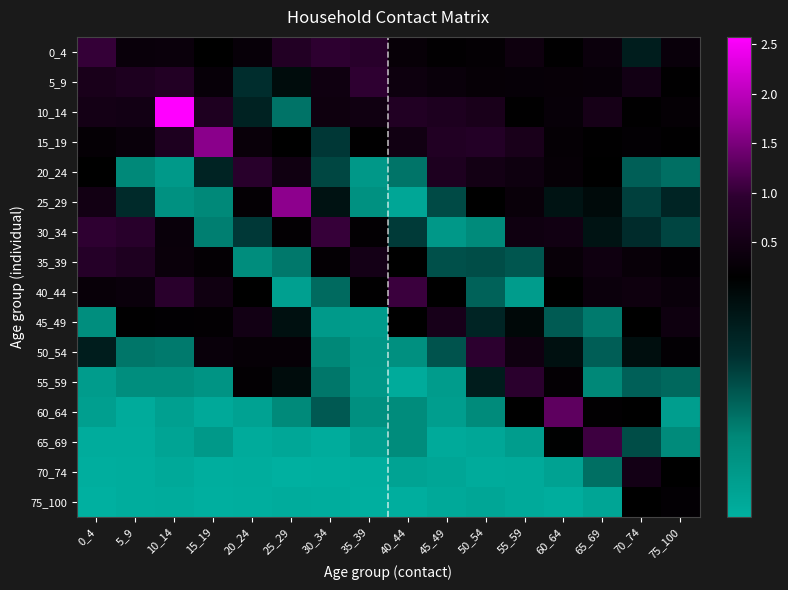

Rank the series at 20_24 from highest to lowest value.

20_24, 45_49, 15_19, 0_4, 50_54, 25_29, 55_59, 40_44, 10_14, 5_9, 30_34, 35_39, 60_64, 65_69, 70_74, 75_100